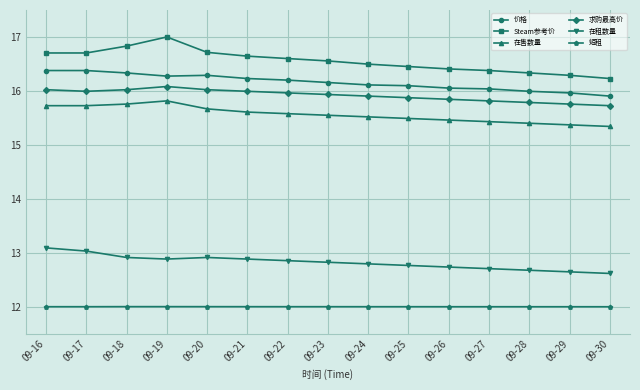

What is the greatest value displayed?

17.0